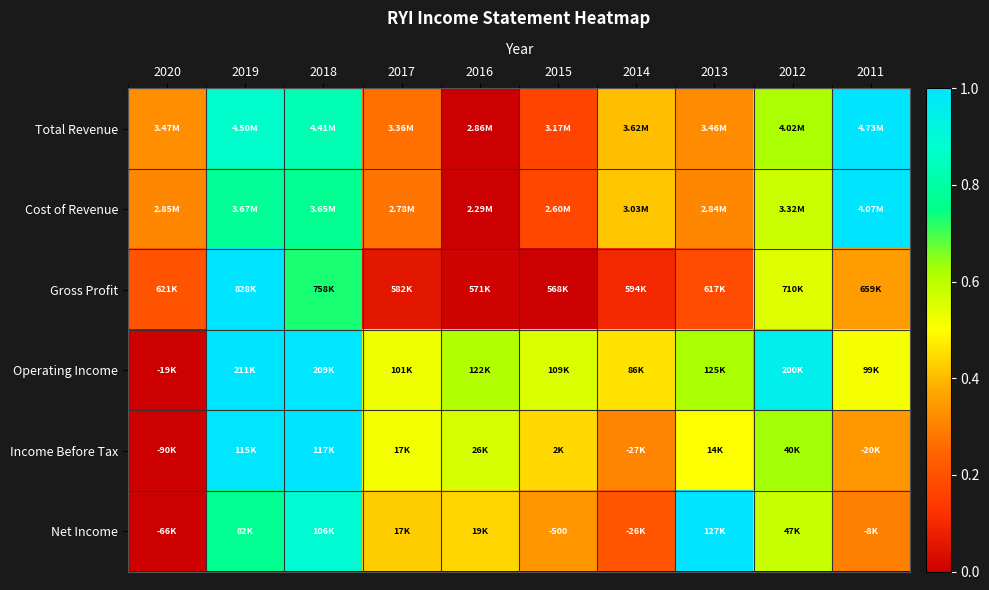

The value of Net Income at 2013 is 0.4. True or false?

False